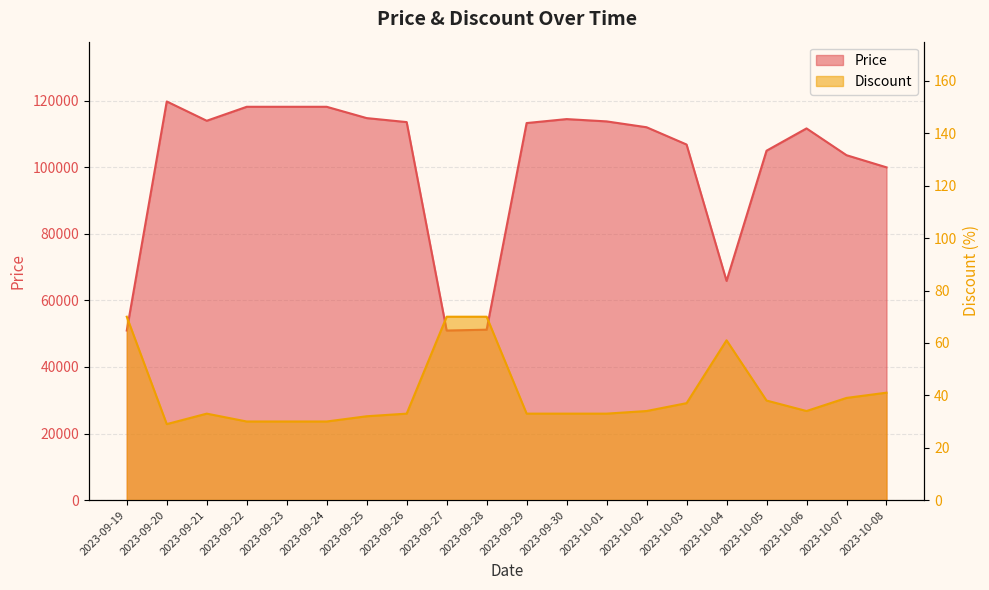

List the labels in order of Discount value, largest first.

2023-09-19, 2023-09-27, 2023-09-28, 2023-10-04, 2023-10-08, 2023-10-07, 2023-10-05, 2023-10-03, 2023-10-02, 2023-10-06, 2023-09-21, 2023-09-26, 2023-09-29, 2023-09-30, 2023-10-01, 2023-09-25, 2023-09-22, 2023-09-23, 2023-09-24, 2023-09-20